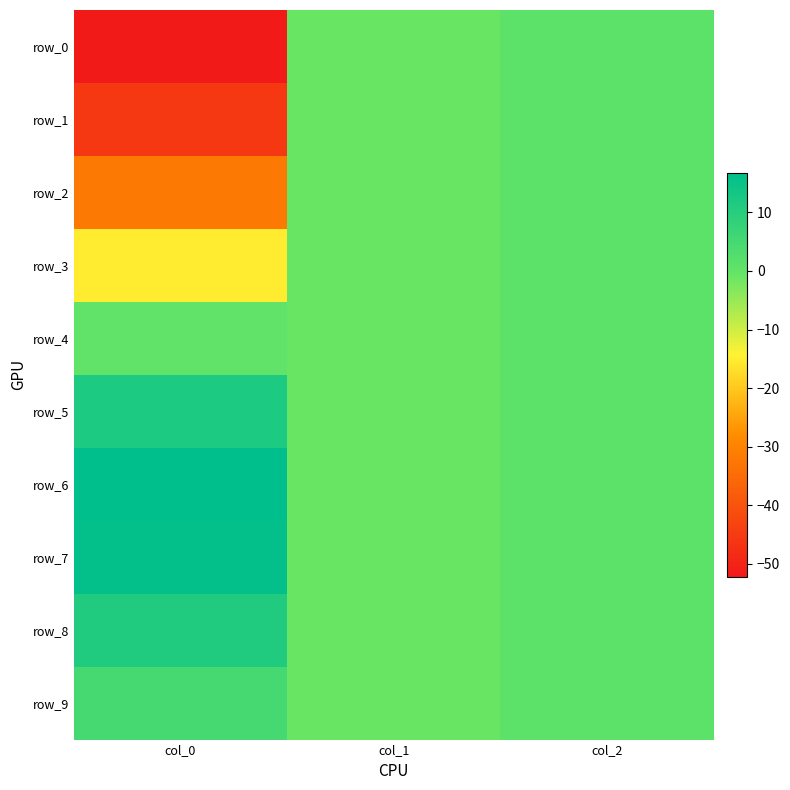

The row_3 series shows 1.0 at col_2. True or false?

True